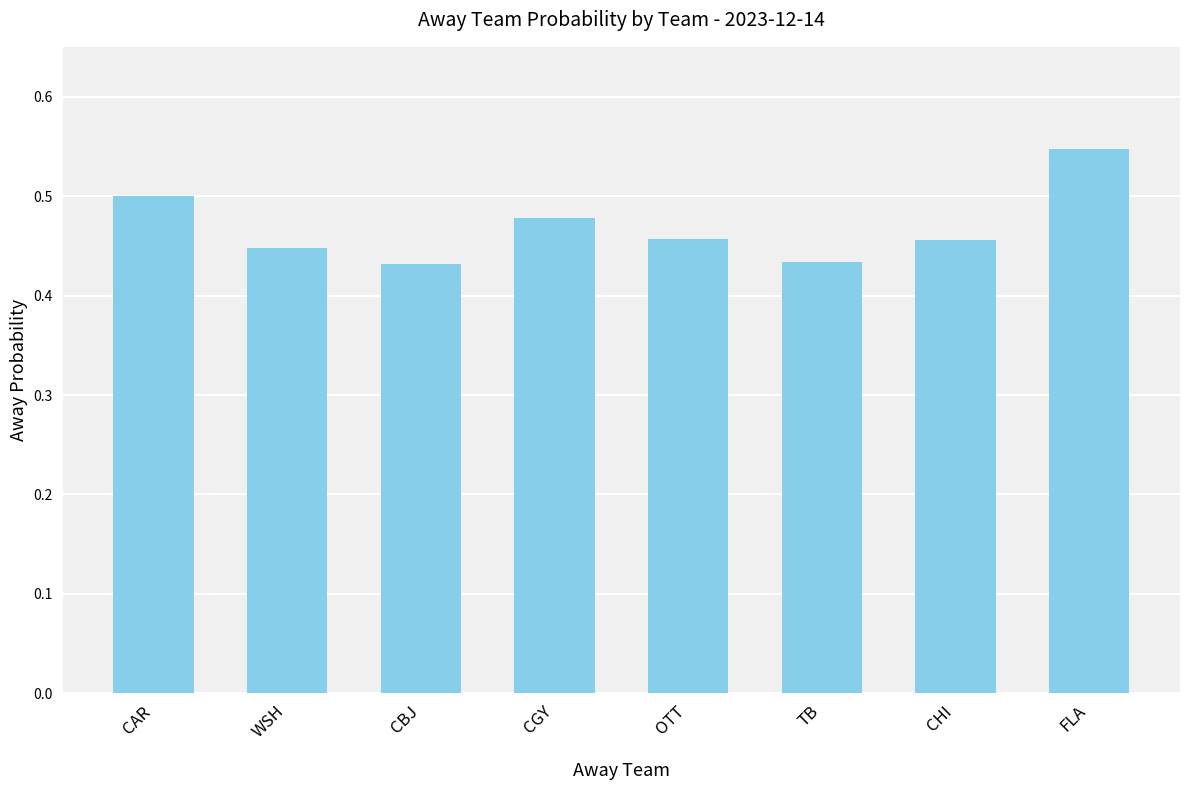

How many bars are there in total?

8